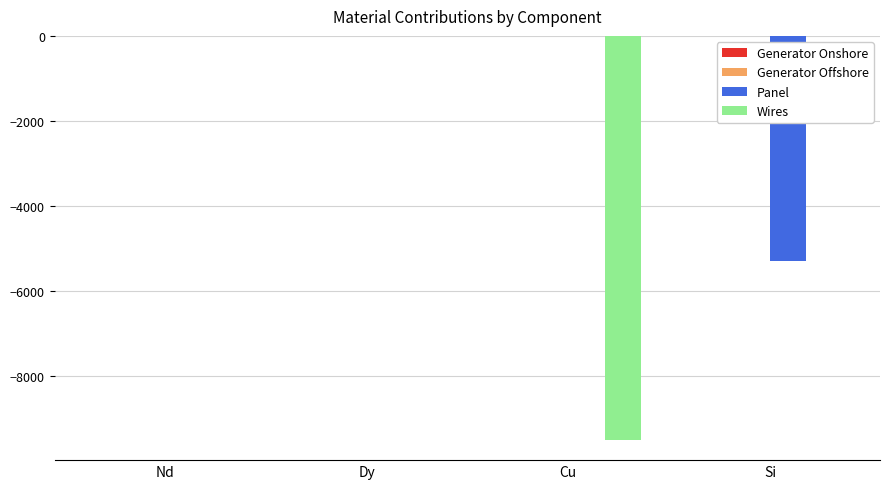

Which series changed the most between Nd and Cu?

Wires